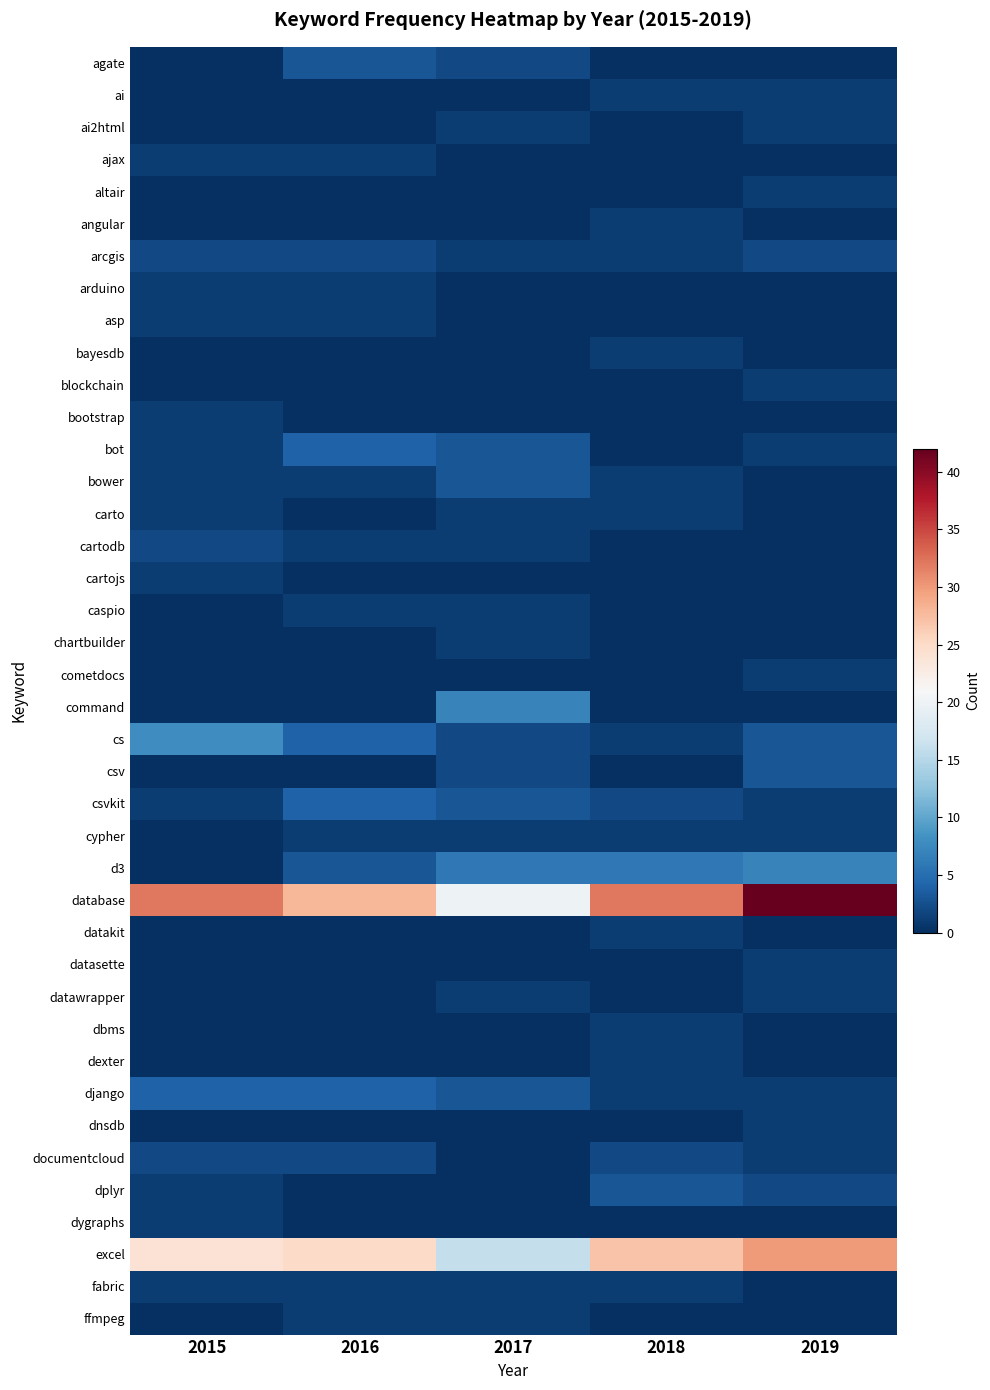

Which series has the widest spread of values?

database